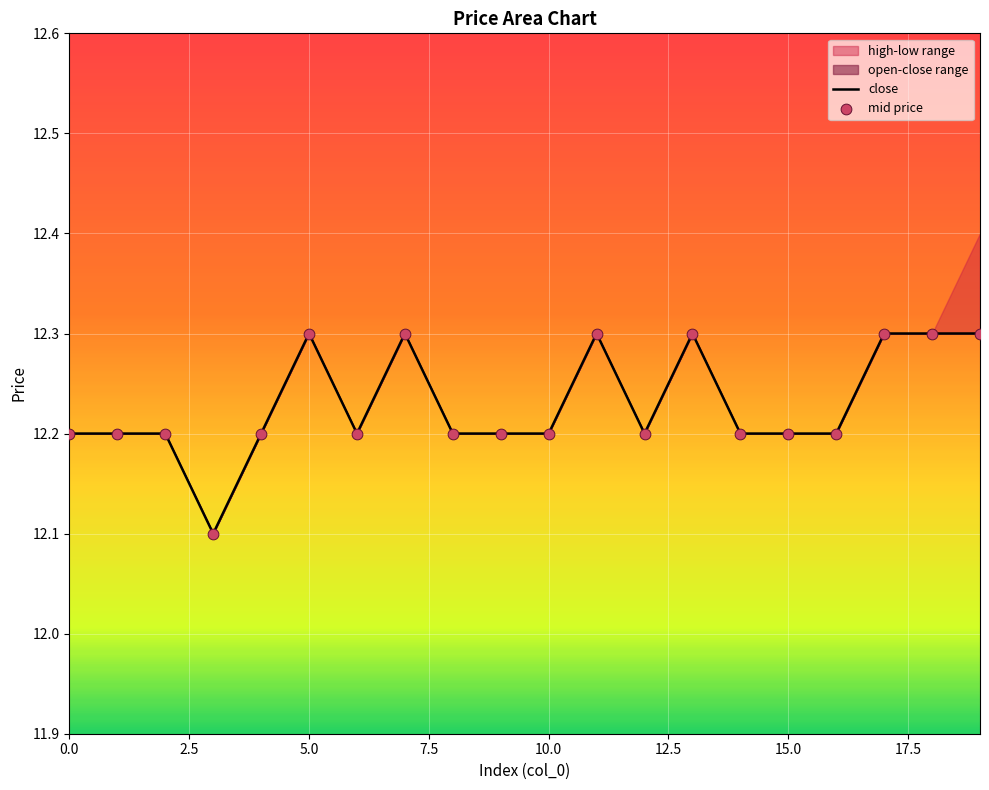

At how many categories does at least one series exceed 12?

20